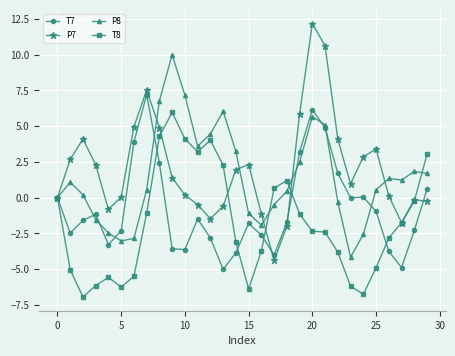

True or false: T8 has more than 1 points higher than both neighbors.

True